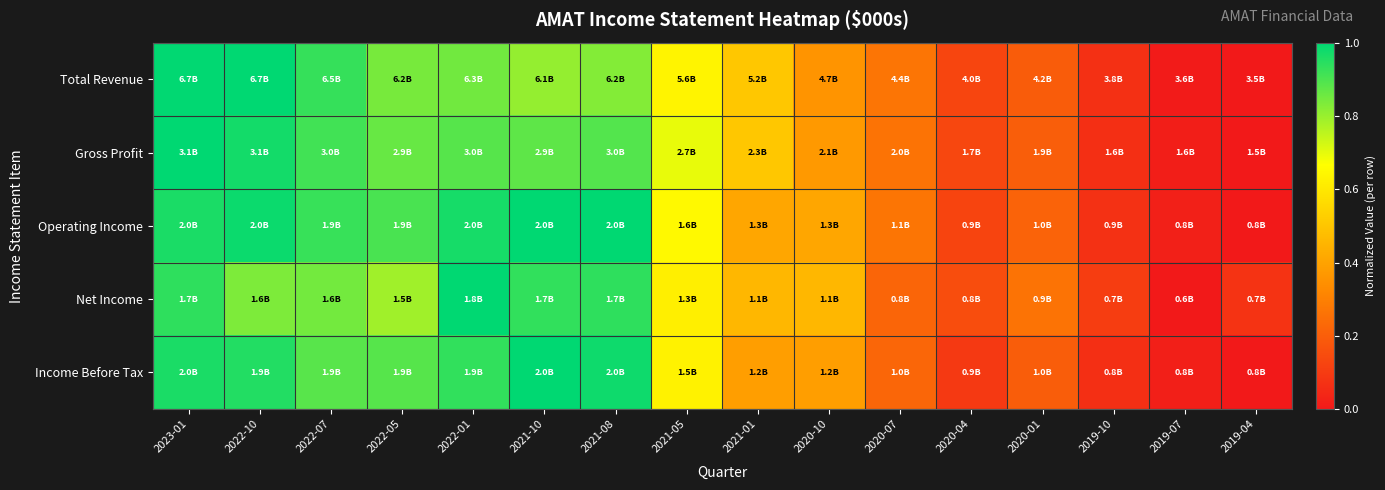

Count the number of data series in this chart.

5